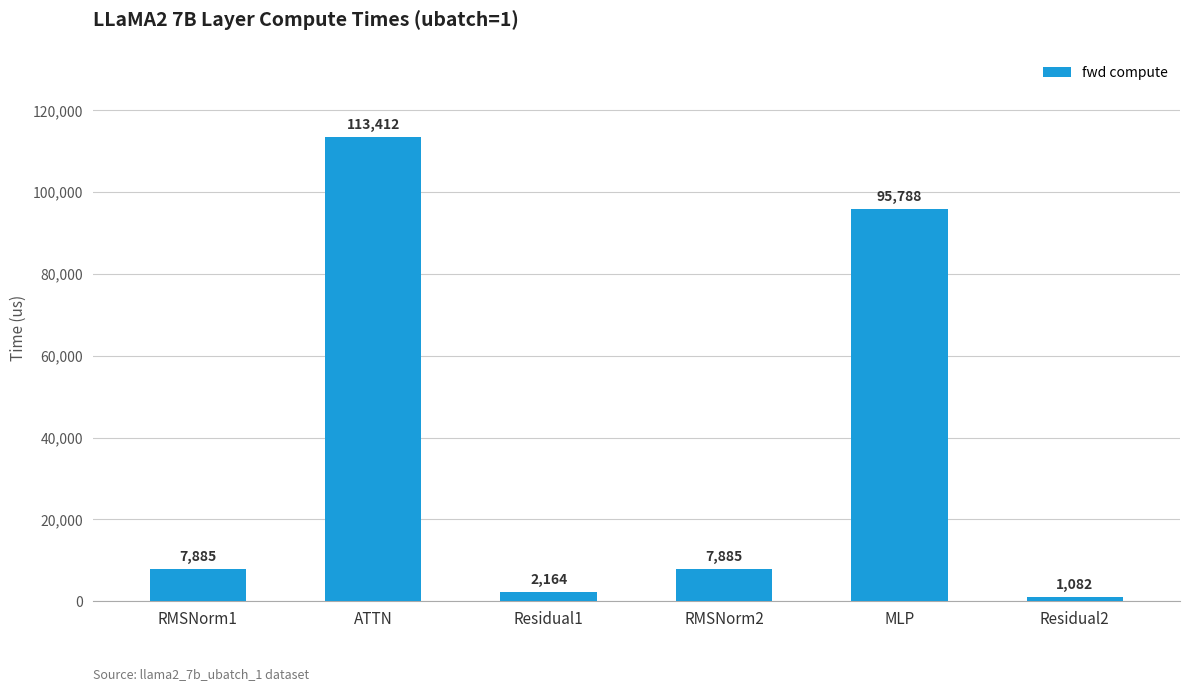

Count the number of categories in the chart.

6